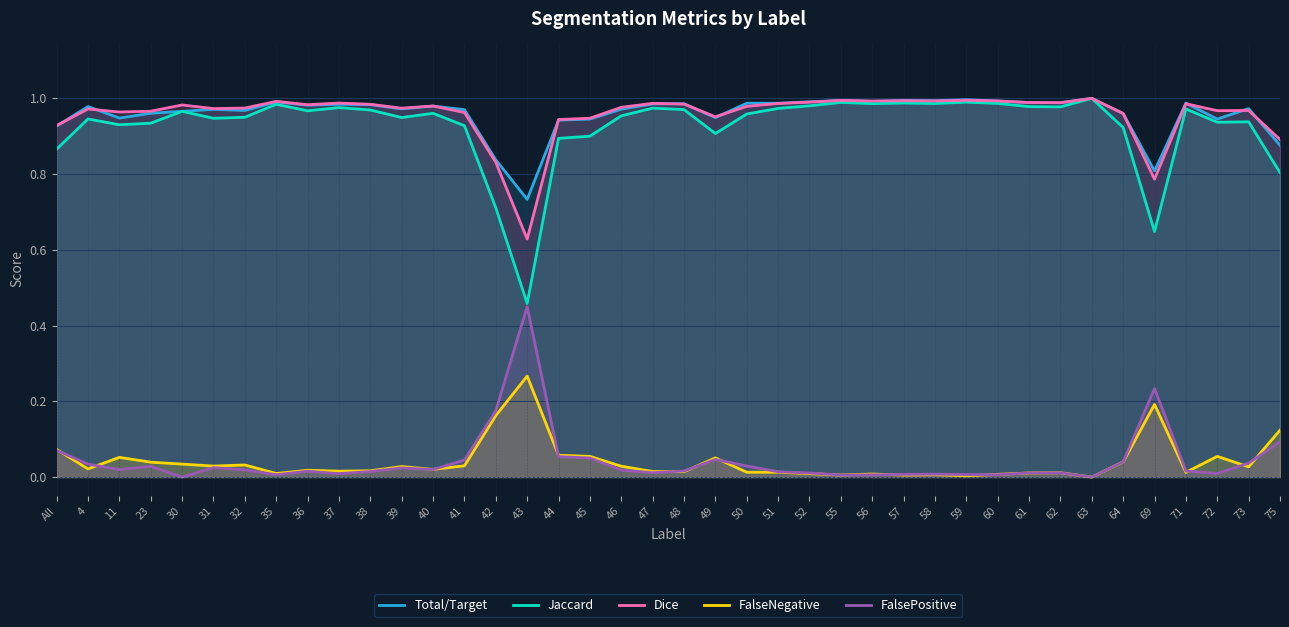

What is the spread (max minus min) of values at 47?

1.0